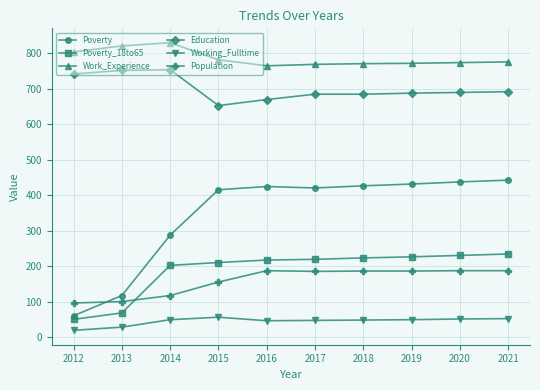

What is the difference between the highest and lowest values at 2020?

722